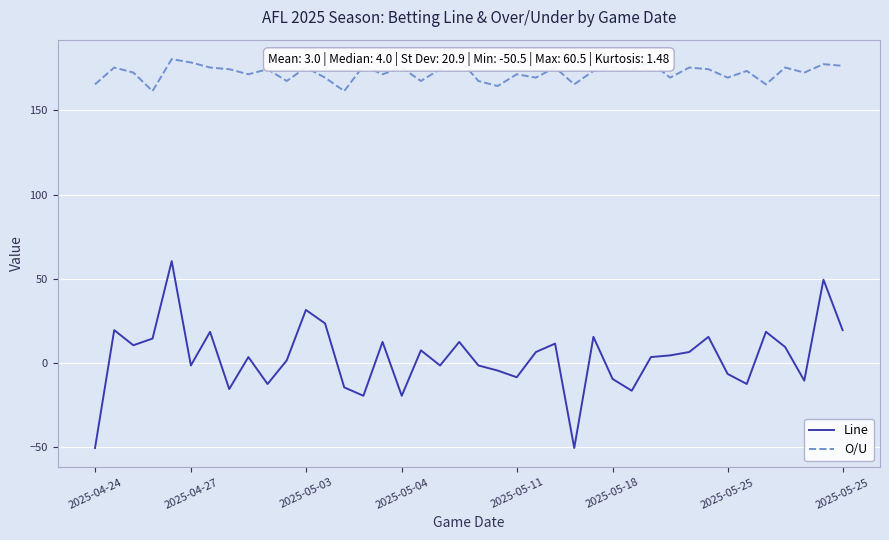

What is the difference between the maximum and minimum values in the Line series?

111.0